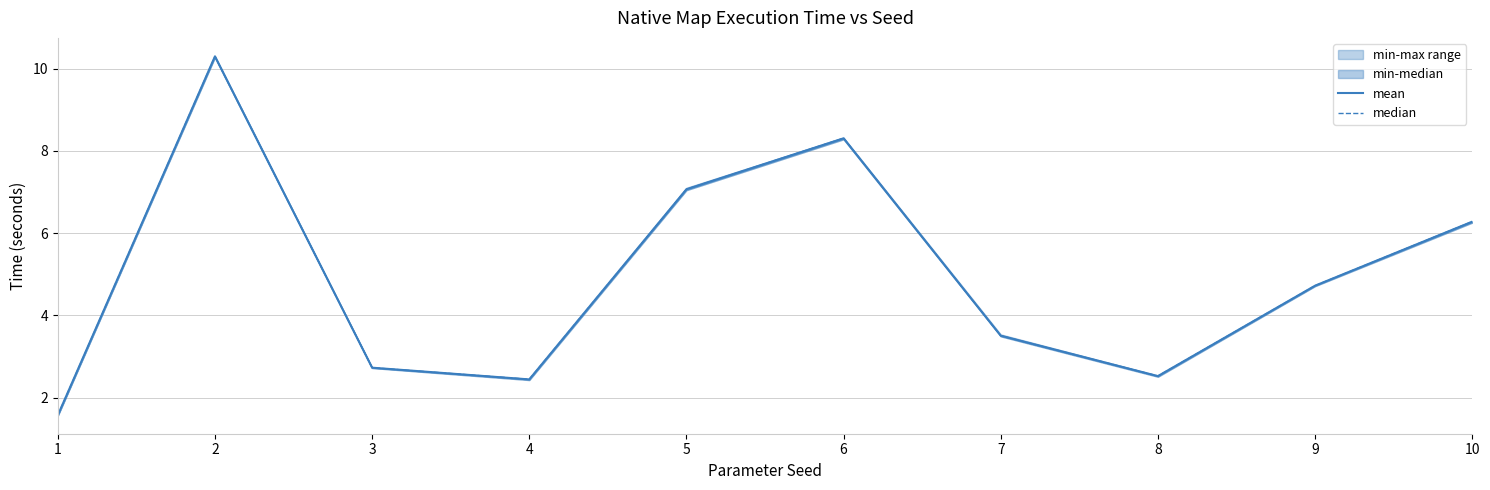

How many distinct data groups are displayed?

2